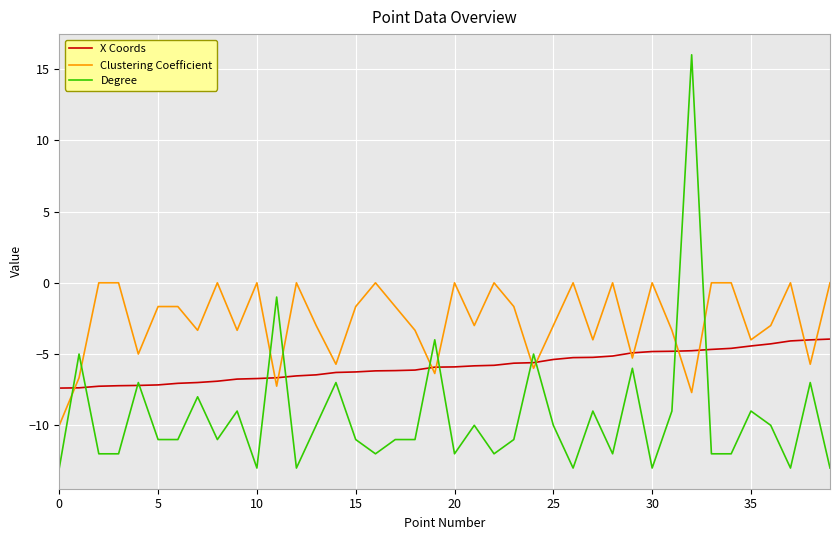

Which series has the largest total across all categories?

Clustering Coefficient